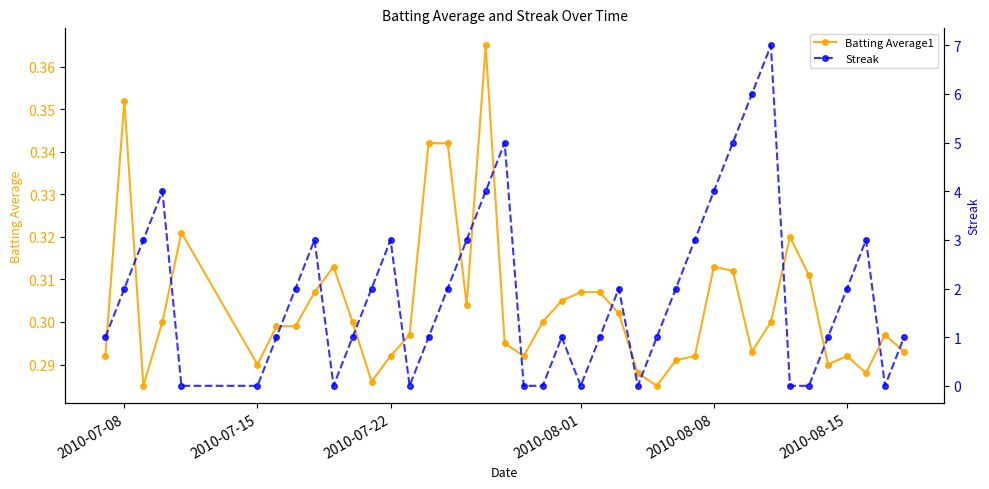

Reading left to right, list all the values displayed in this chart.

Batting Average1: 0.3	0.4	0.3	0.3	0.3	0.3	0.3	0.3	0.3	0.3	0.3	0.3	0.3	0.3	0.3	0.3	0.3	0.4	0.3	0.3	0.3	0.3	0.3	0.3	0.3	0.3	0.3	0.3	0.3	0.3	0.3	0.3	0.3	0.3	0.3	0.3	0.3	0.3	0.3	0.3
Streak: 1.0	2.0	3.0	4.0	0.0	0.0	1.0	2.0	3.0	0.0	1.0	2.0	3.0	0.0	1.0	2.0	3.0	4.0	5.0	0.0	0.0	1.0	0.0	1.0	2.0	0.0	1.0	2.0	3.0	4.0	5.0	6.0	7.0	0.0	0.0	1.0	2.0	3.0	0.0	1.0